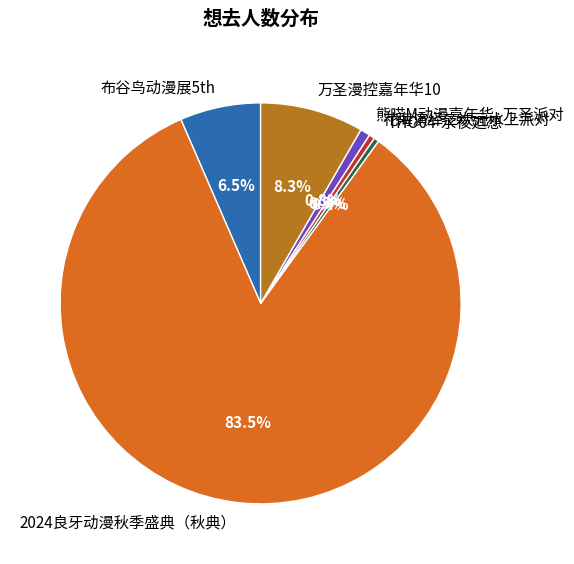

Which slice is the largest?

2024良牙动漫秋季盛典（秋典）